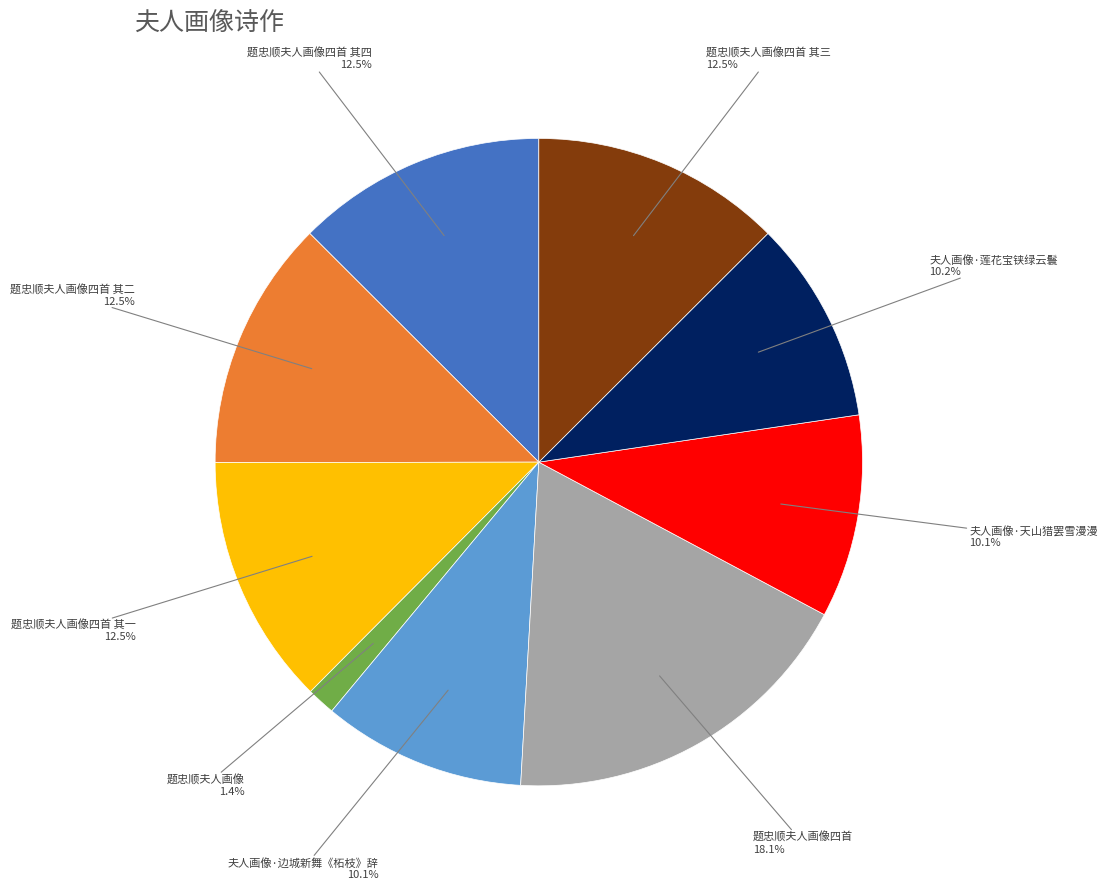

Does 夫人画像·天山猎罢雪漫漫 represent more than half of the total?

No